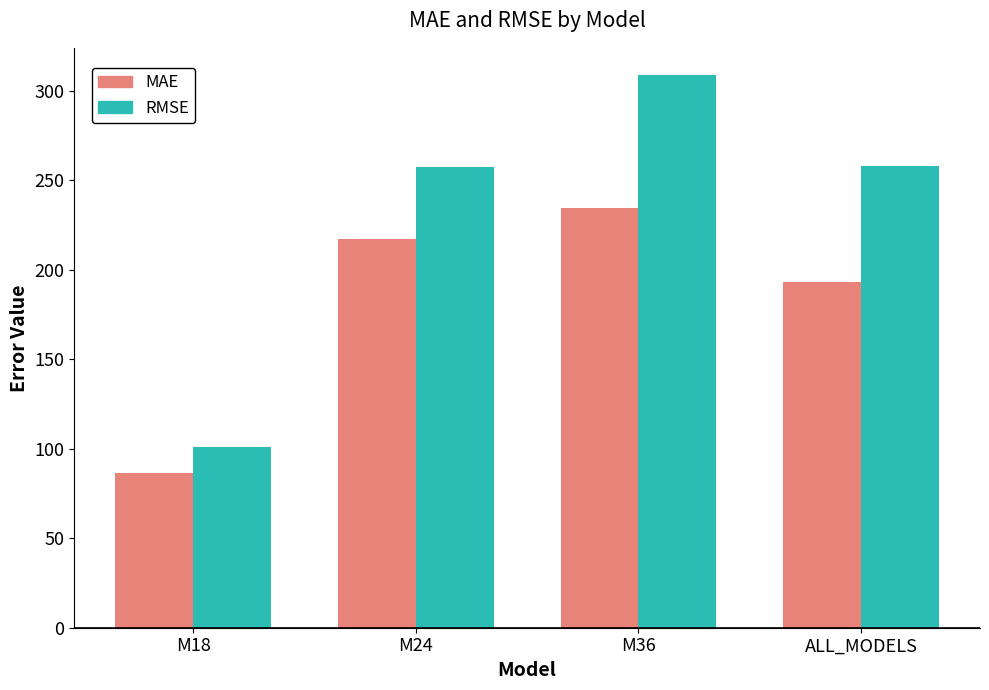

Between M18 and ALL_MODELS, which series saw the biggest shift?

RMSE